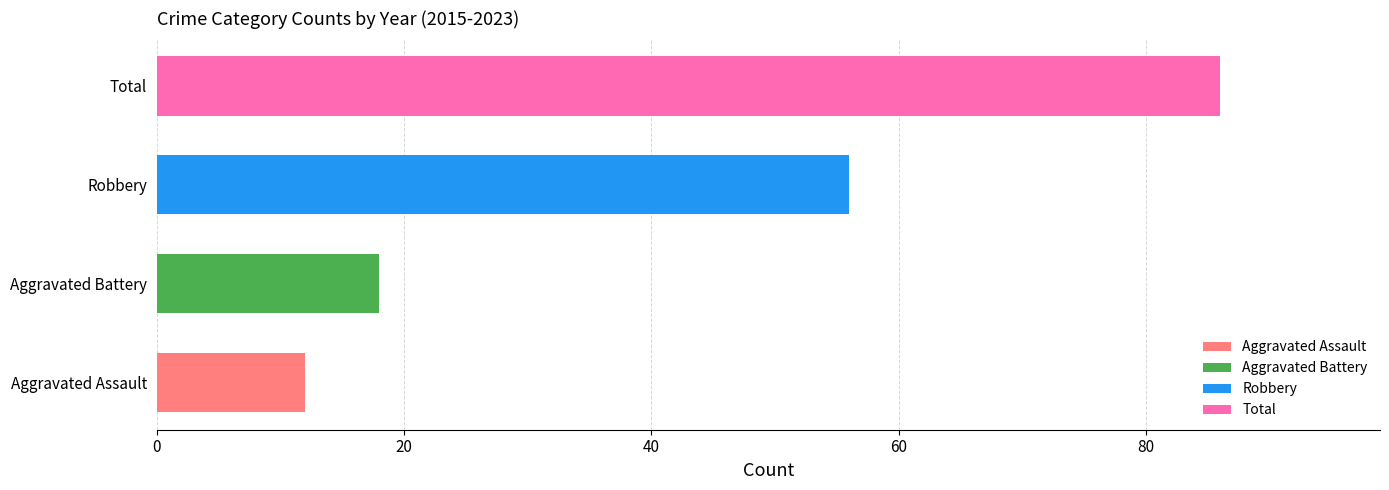

Does the chart contain any negative values?

No